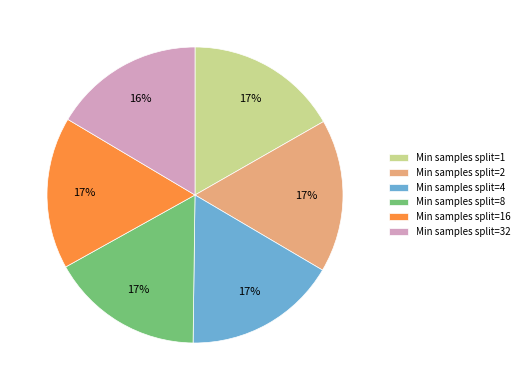

To the nearest percent, what portion does Min samples split=8 represent?

17%